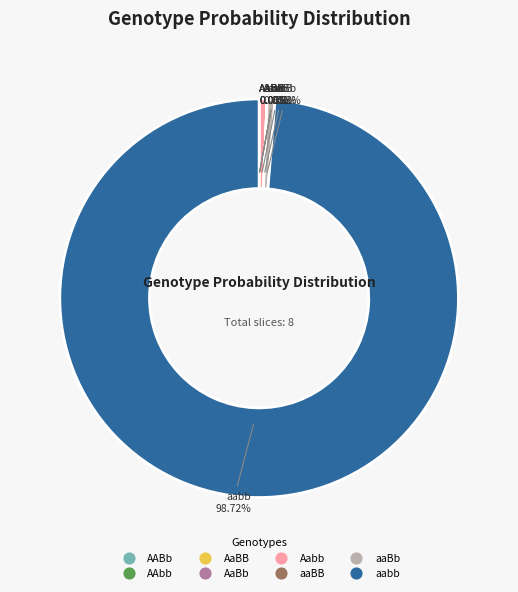

Is there any slice that represents more than half of the pie?

Yes